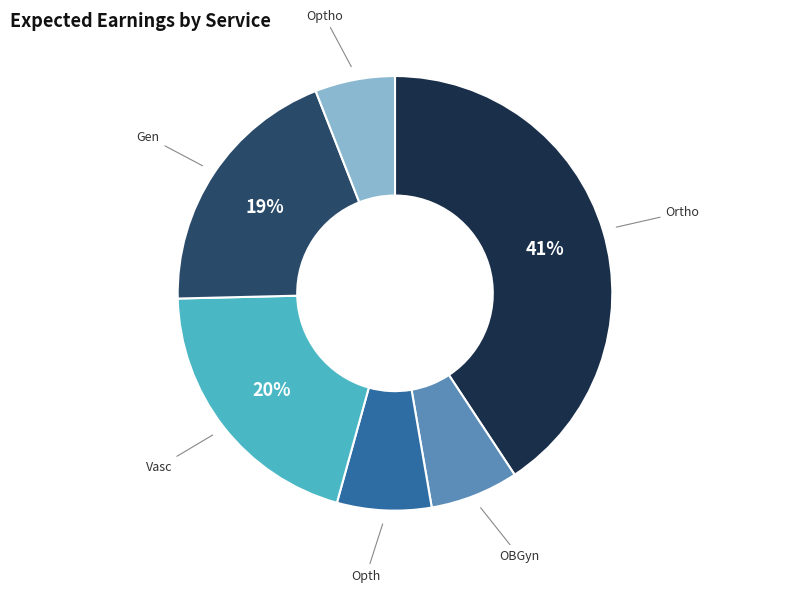

Combined, do Optho and Vasc account for over 50%?

No